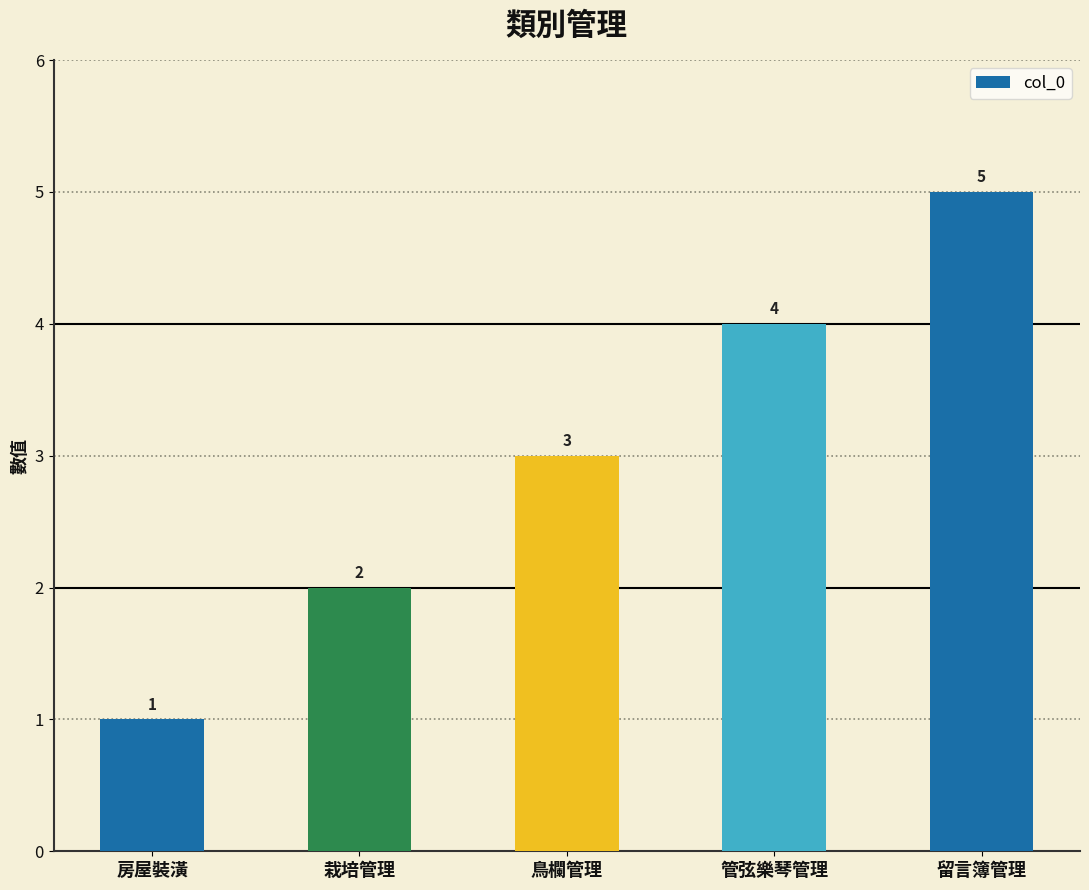

What is the difference between the maximum and minimum values?

4